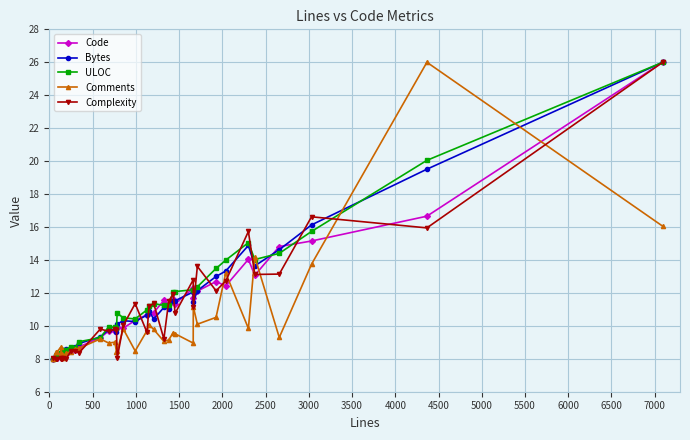

How many categories are shown in the chart?

36